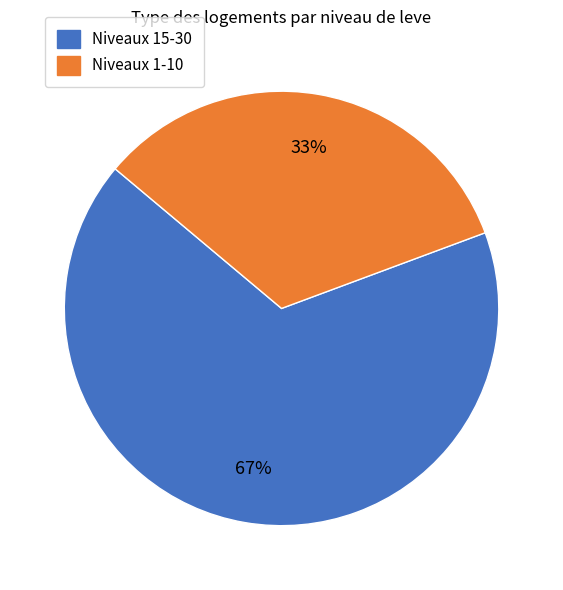

Is there any slice that represents more than half of the pie?

Yes